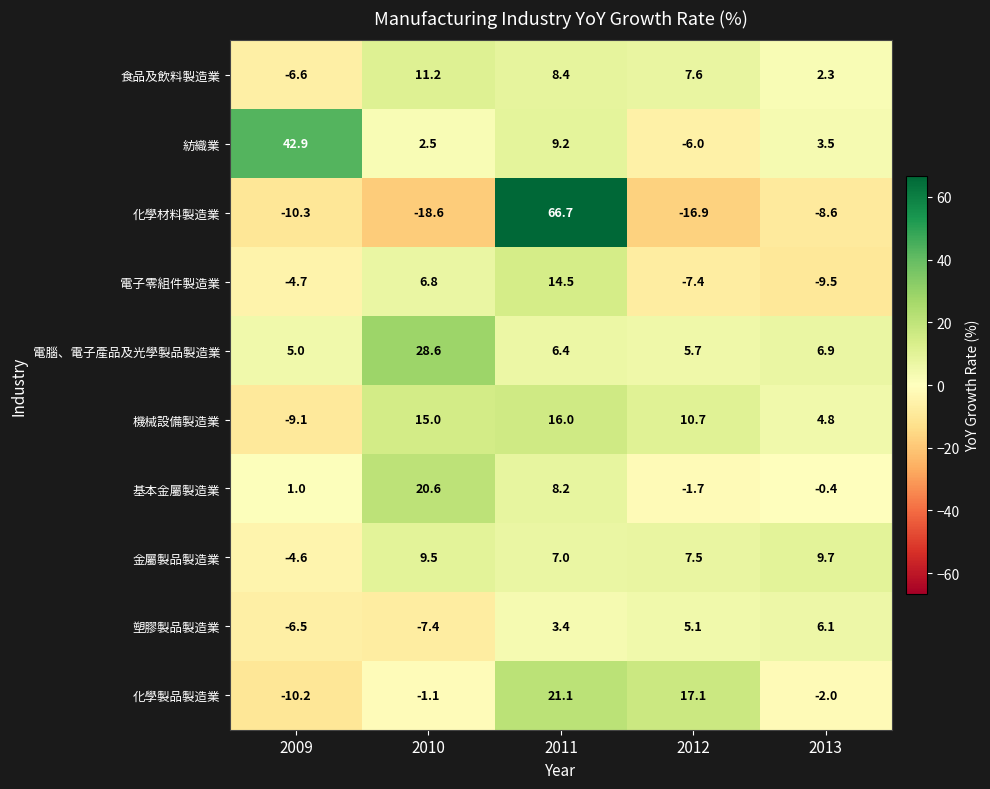

Which series has the largest range (max minus min)?

化學材料製造業